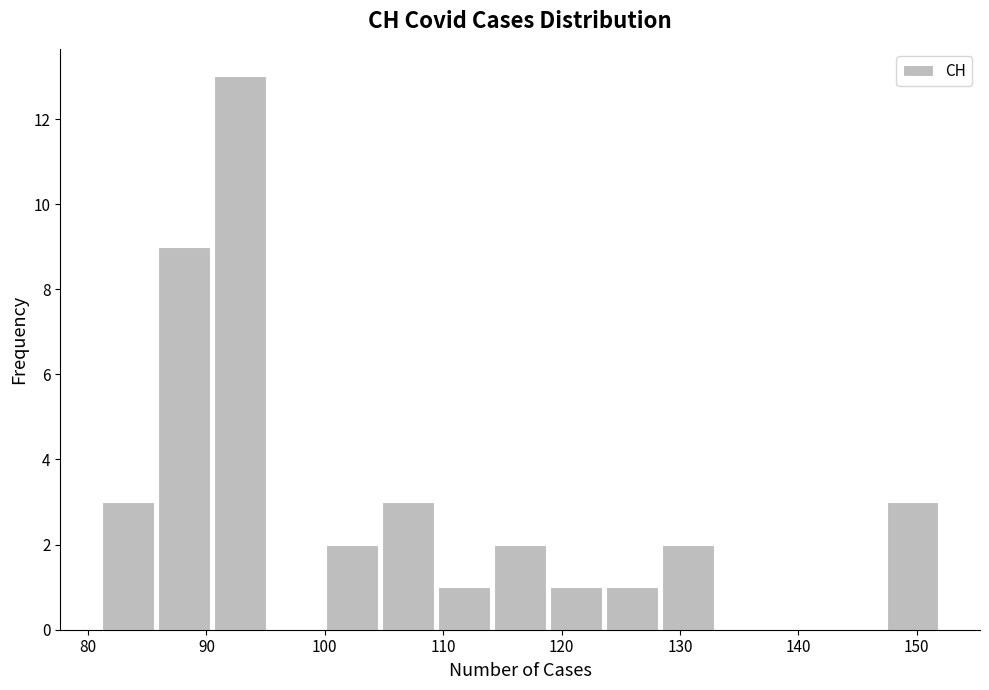

Reading left to right, list every bar in this chart as the range it spans on the x-axis followed by its height. Neither the bar edges nor the heights are printed on the chart, so give them approximately, as read against the axes.

81 to 86: 3
86 to 90: 9
90 to 95: 13
95 to 100: 0
100 to 105: 2
105 to 109: 3
109 to 114: 1
114 to 119: 2
119 to 124: 1
124 to 128: 1
128 to 133: 2
133 to 138: 0
138 to 143: 0
143 to 147: 0
147 to 152: 3